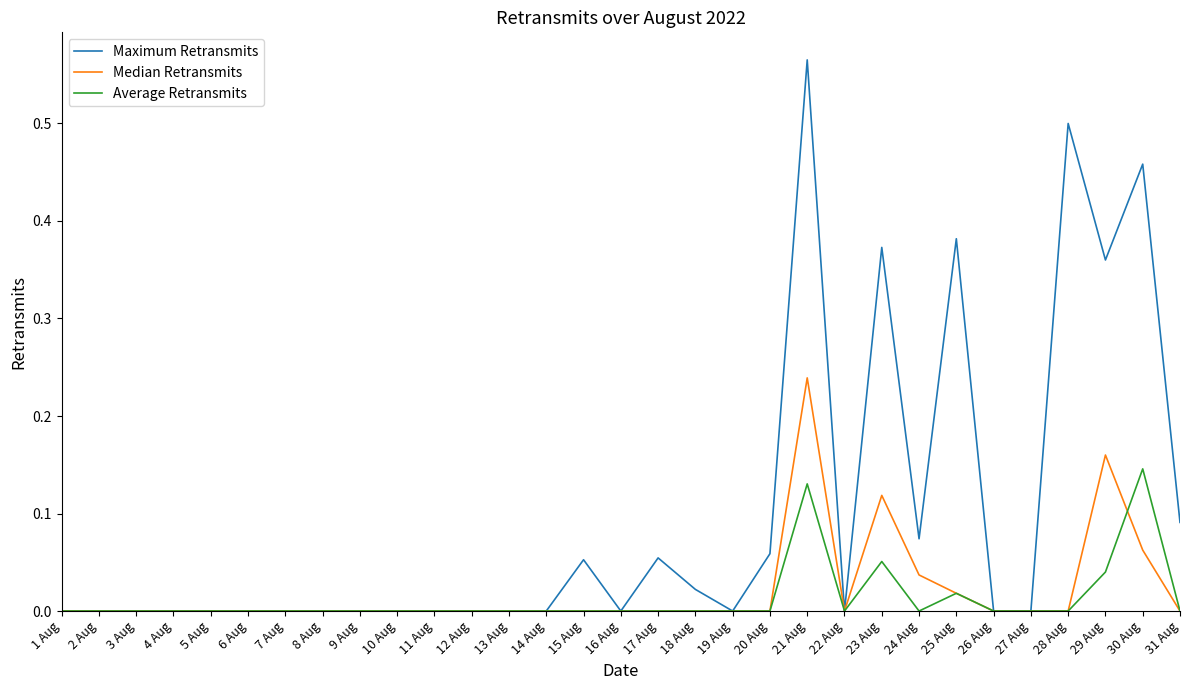

List the series in order of their peak value, lowest first.

Average Retransmits, Median Retransmits, Maximum Retransmits